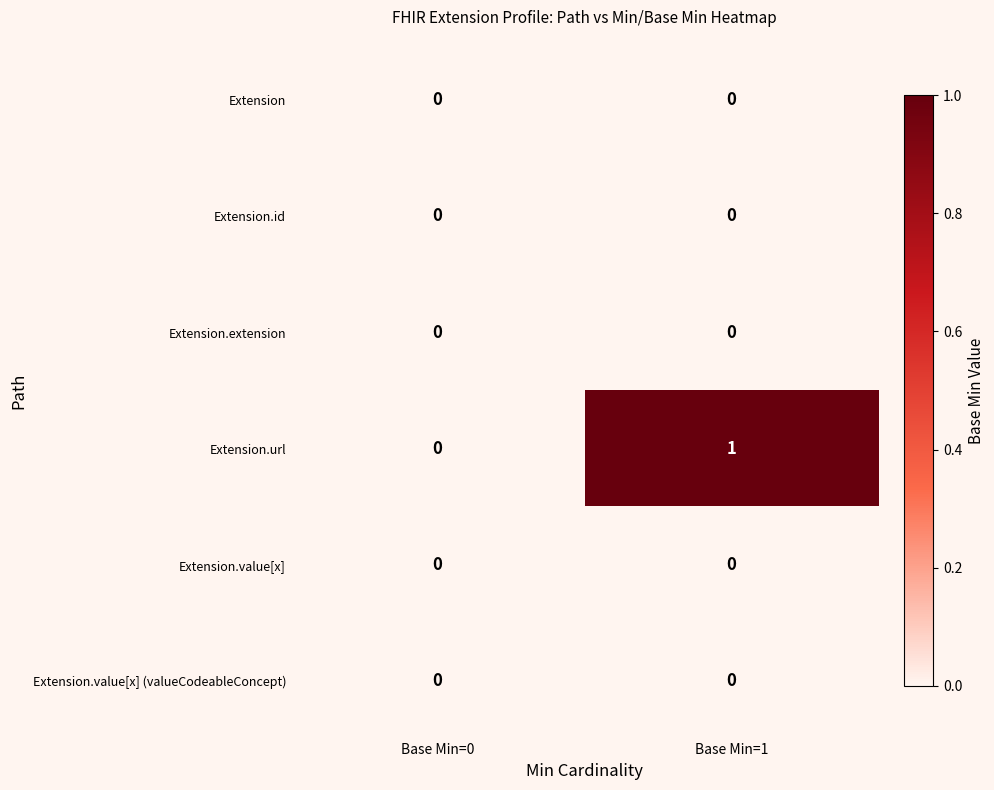

Reading left to right, transcribe all the data shown in this chart.

Extension: Base Min=0=0	Base Min=1=0
Extension.id: Base Min=0=0	Base Min=1=0
Extension.extension: Base Min=0=0	Base Min=1=0
Extension.url: Base Min=0=0	Base Min=1=1
Extension.value[x]: Base Min=0=0	Base Min=1=0
Extension.value[x] (valueCodeableConcept): Base Min=0=0	Base Min=1=0